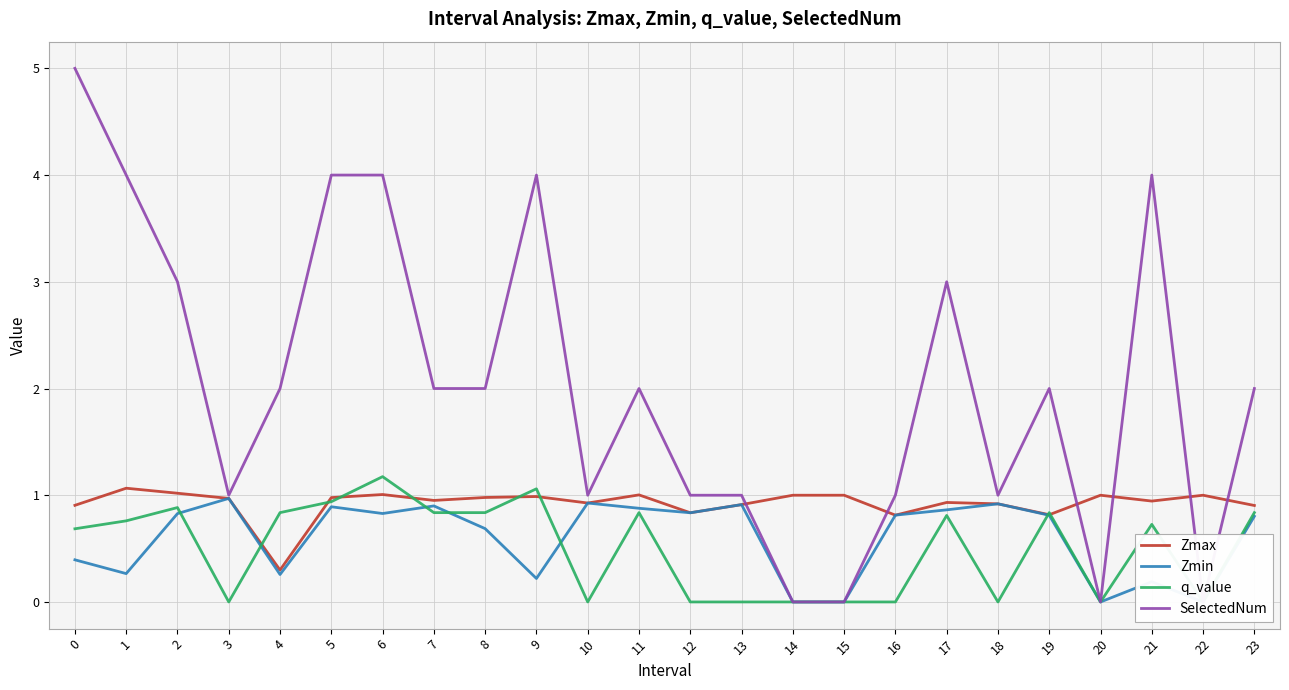

Reading left to right, transcribe all the data shown in this chart.

Zmax: 0=0.9	1=1.1	2=1.0	3=1.0	4=0.3	5=1.0	6=1.0	7=1.0	8=1.0	9=1.0	10=0.9	11=1.0	12=0.8	13=0.9	14=1.0	15=1.0	16=0.8	17=0.9	18=0.9	19=0.8	20=1.0	21=0.9	22=1.0	23=0.9
Zmin: 0=0.4	1=0.3	2=0.8	3=1.0	4=0.3	5=0.9	6=0.8	7=0.9	8=0.7	9=0.2	10=0.9	11=0.9	12=0.8	13=0.9	14=0.0	15=0.0	16=0.8	17=0.9	18=0.9	19=0.8	20=0.0	21=0.2	22=0.0	23=0.8
q_value: 0=0.7	1=0.8	2=0.9	3=-0.0	4=0.8	5=0.9	6=1.2	7=0.8	8=0.8	9=1.1	10=-0.0	11=0.8	12=-0.0	13=-0.0	14=0.0	15=0.0	16=-0.0	17=0.8	18=-0.0	19=0.8	20=0.0	21=0.7	22=0.0	23=0.8
SelectedNum: 0=5.0	1=4.0	2=3.0	3=1.0	4=2.0	5=4.0	6=4.0	7=2.0	8=2.0	9=4.0	10=1.0	11=2.0	12=1.0	13=1.0	14=0.0	15=0.0	16=1.0	17=3.0	18=1.0	19=2.0	20=0.0	21=4.0	22=0.0	23=2.0